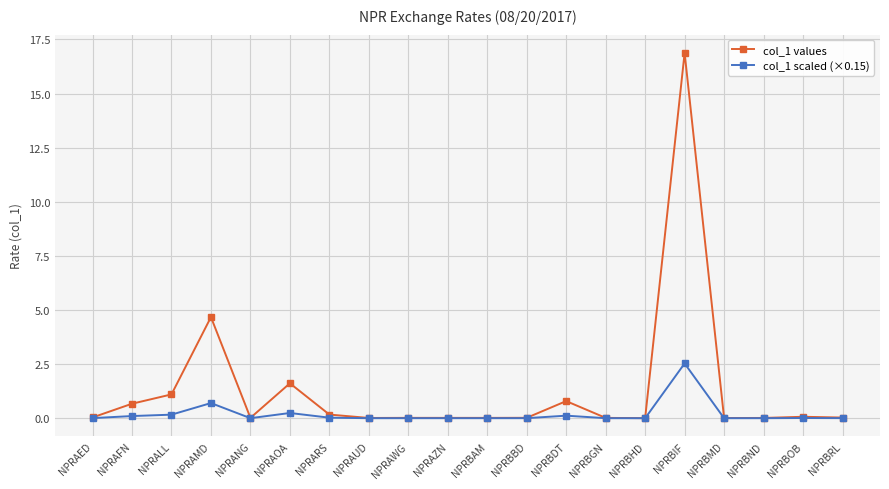

List the series in order of their peak value, highest first.

col_1 values, col_1 scaled (×0.15)